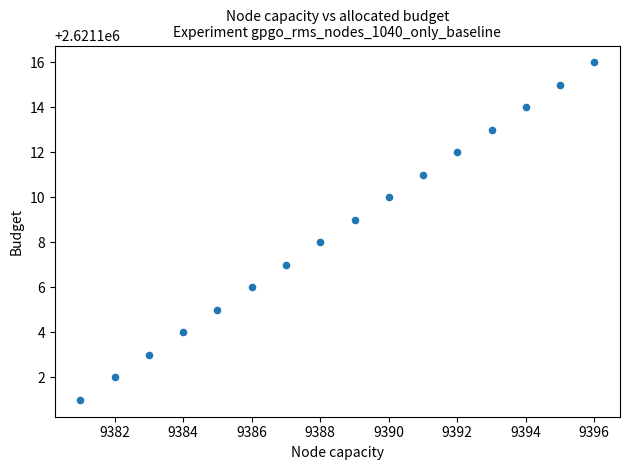

What is the range of Y values (max minus min)?

15